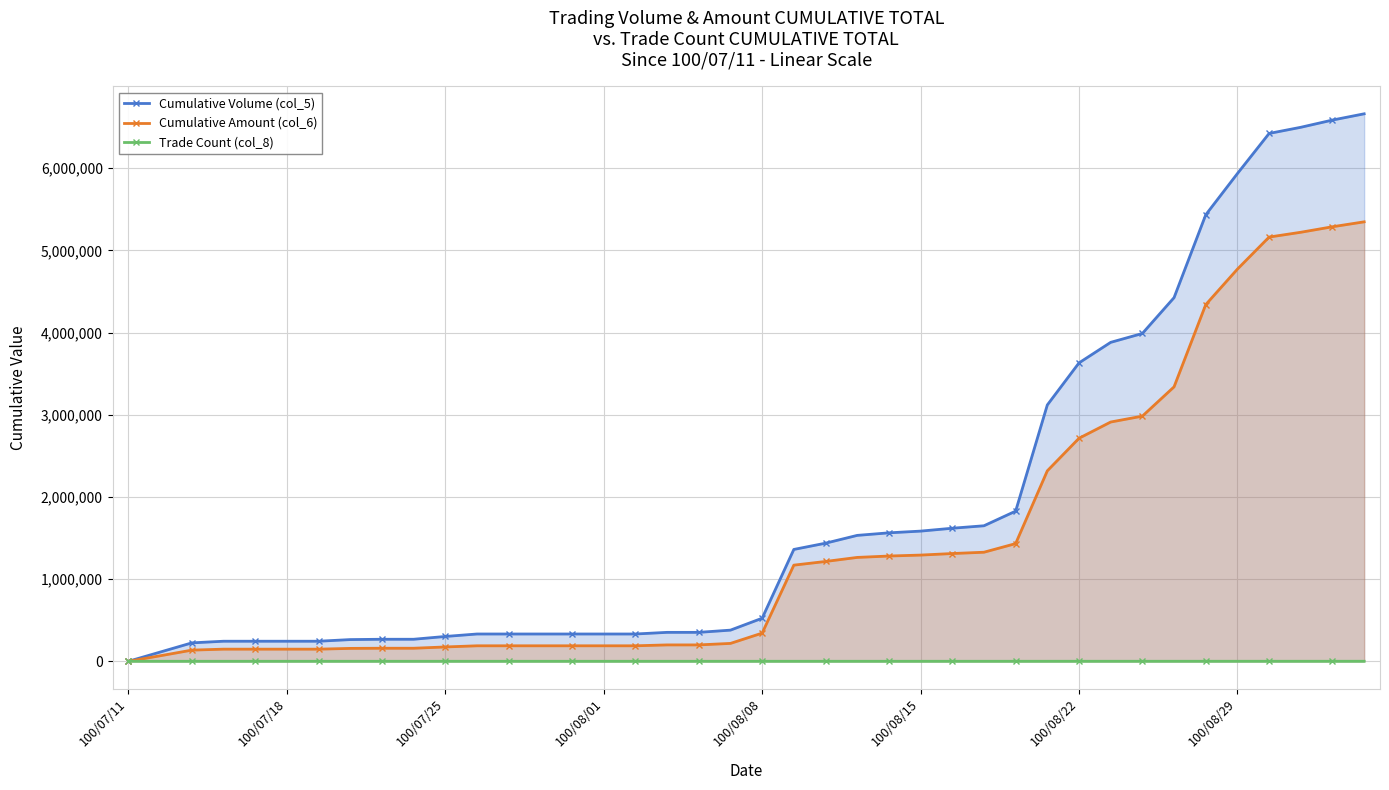

Rank the series by their maximum value, from highest to lowest.

Cumulative Volume (col_5), Cumulative Amount (col_6), Trade Count (col_8)